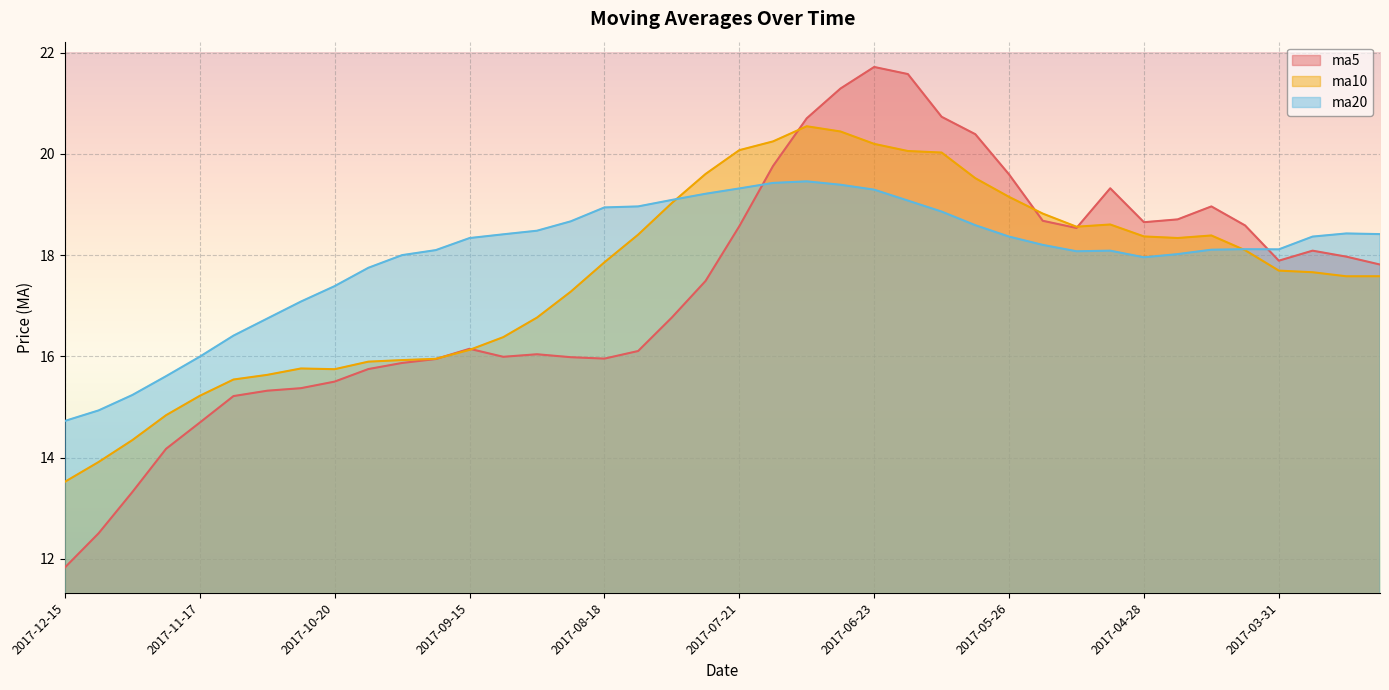

Where is ma5 nearest to the value 16?

2017-09-08